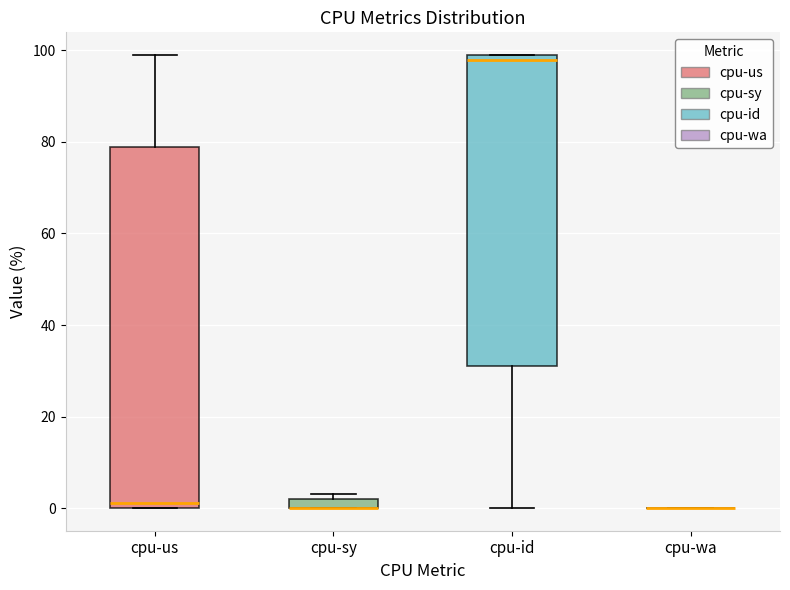

Where is the lower edge of the box for cpu-sy on the y-axis? The values are not printed on the chart, so give them approximately, as read against the axis.

0